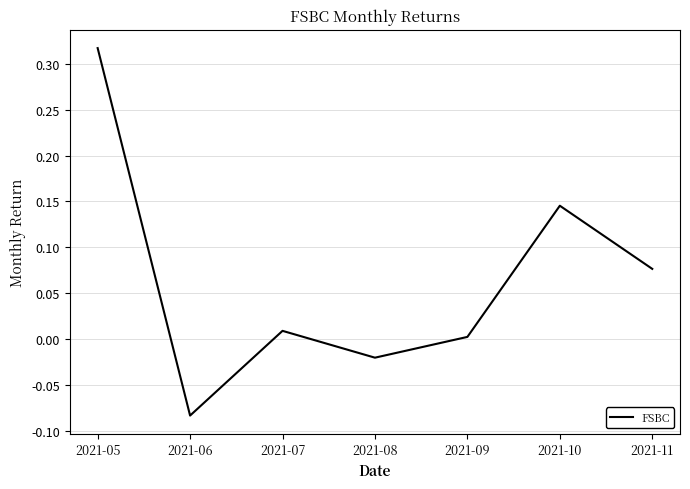

The value at 2021-05 is 0.4. True or false?

False